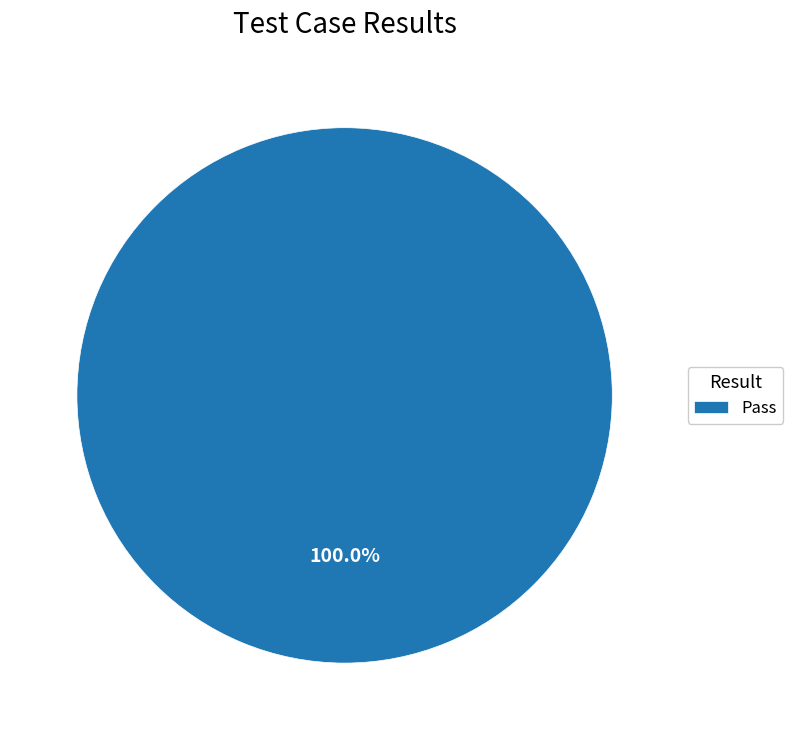

Rank the categories by value from lowest to highest.

Pass